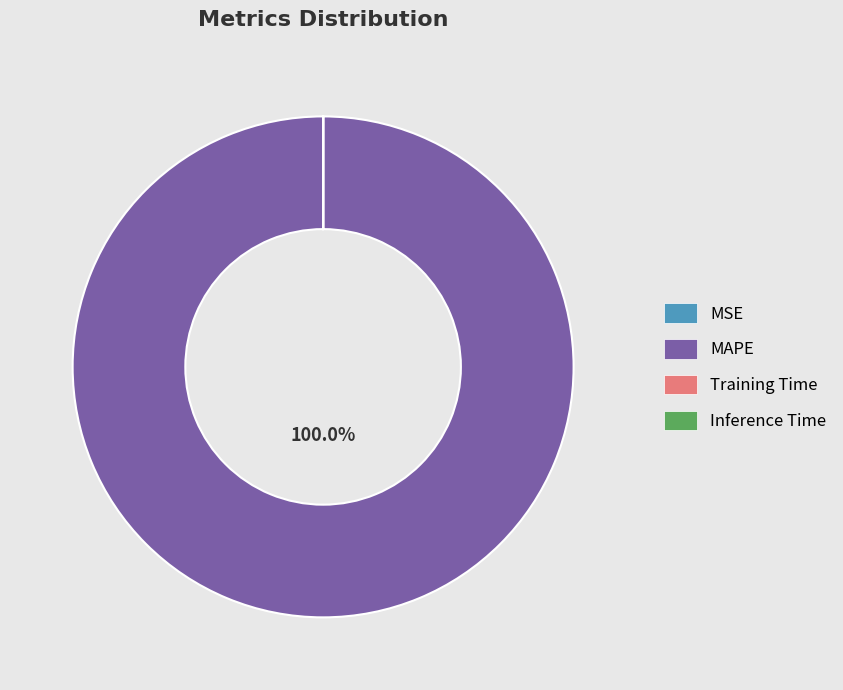

Is there a majority slice in this chart?

Yes